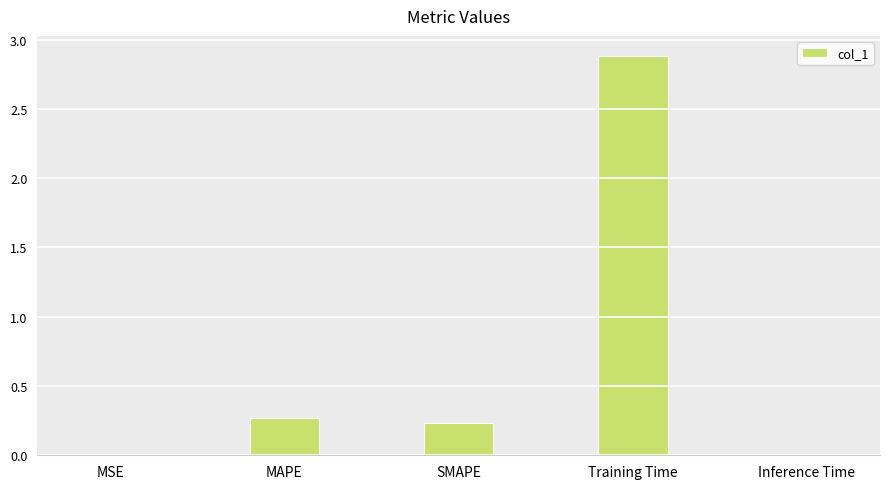

Count the number of categories in the chart.

5